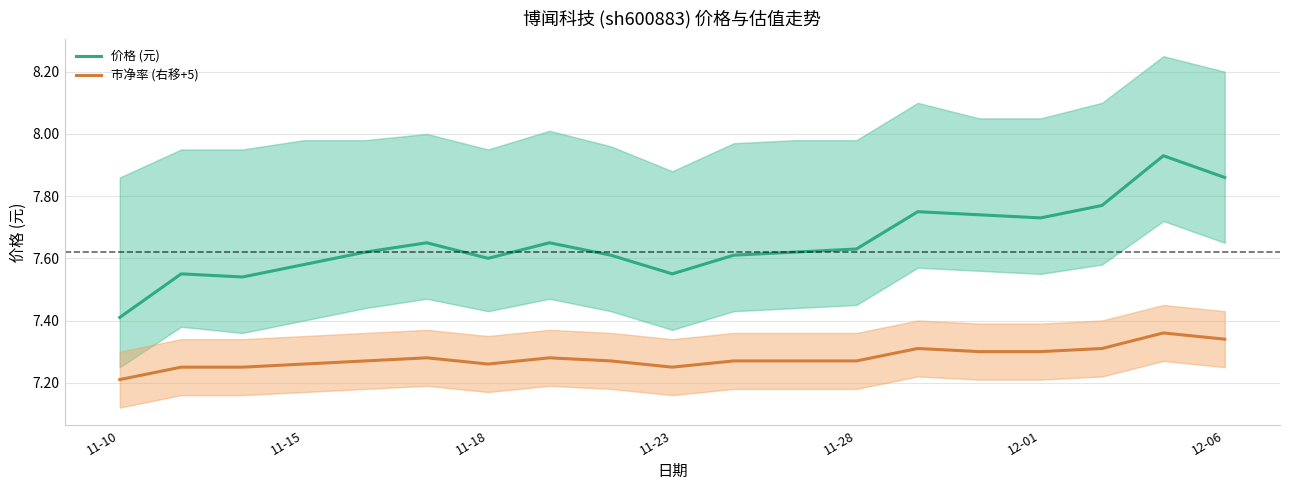

The 市净率 (右移+5) series shows 12.6 at 11-28. True or false?

False